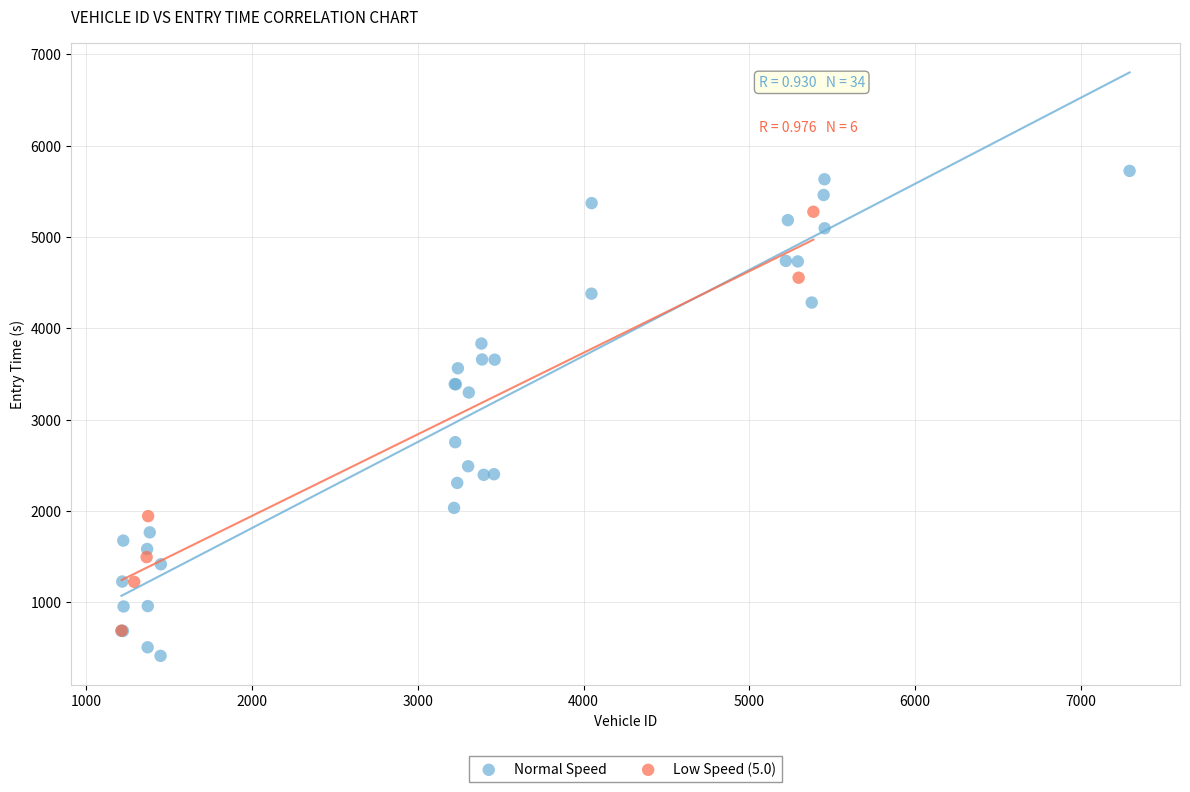

Which series contains the highest Y value?

Normal Speed